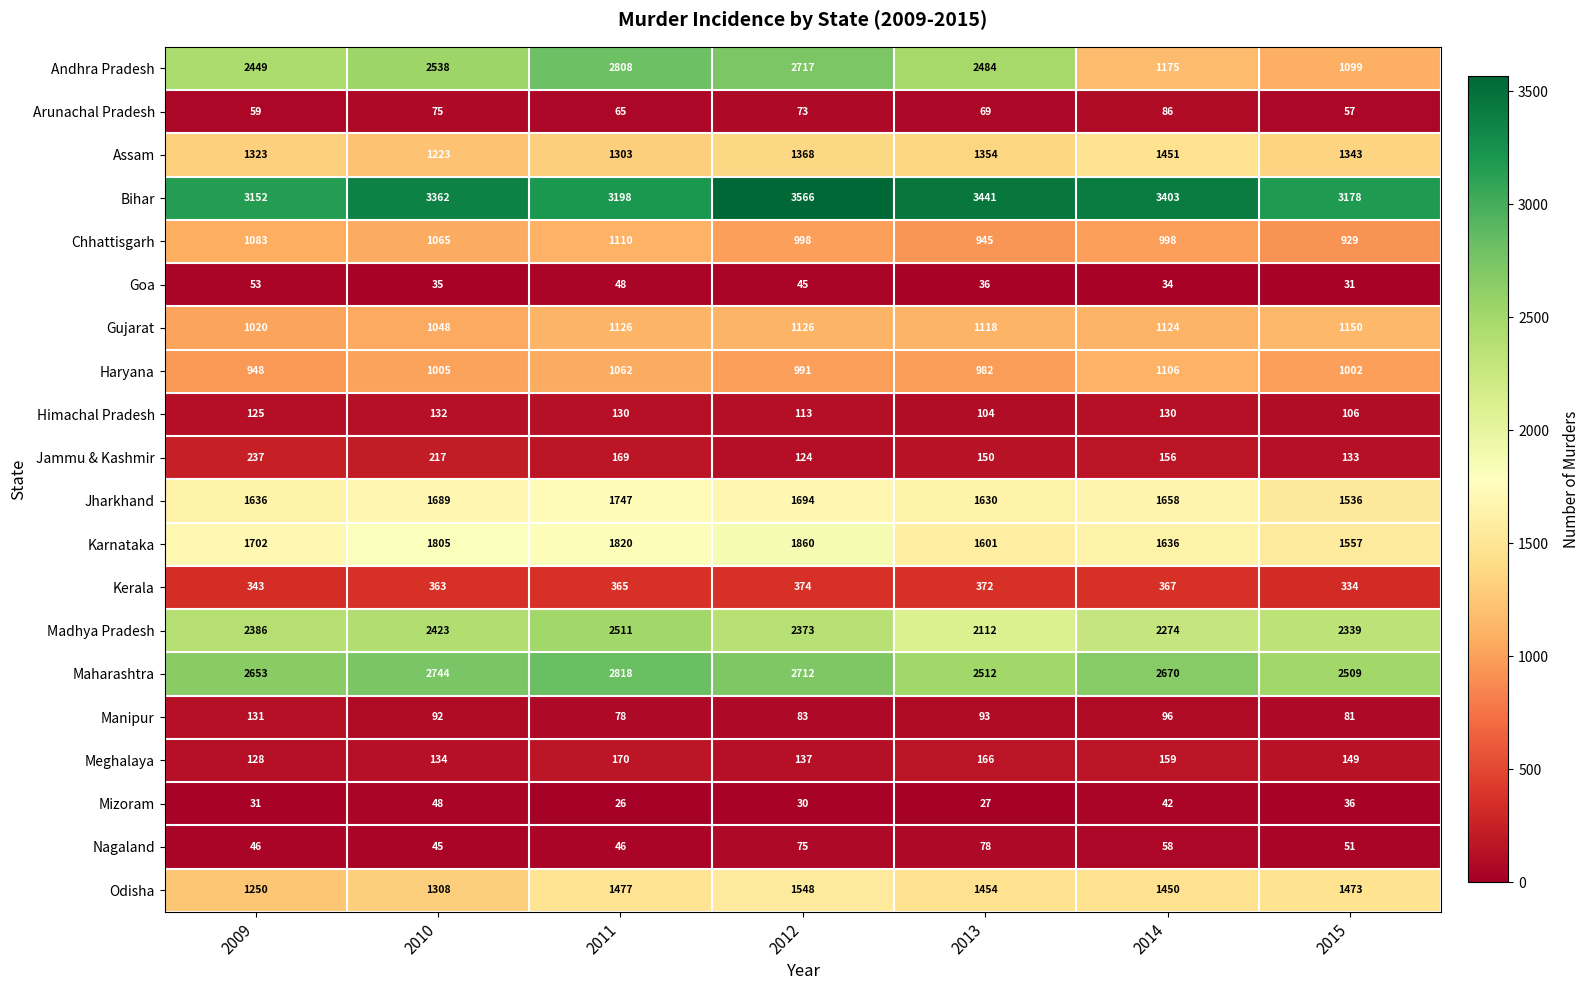

At which category is the sum across all series the highest?

2011